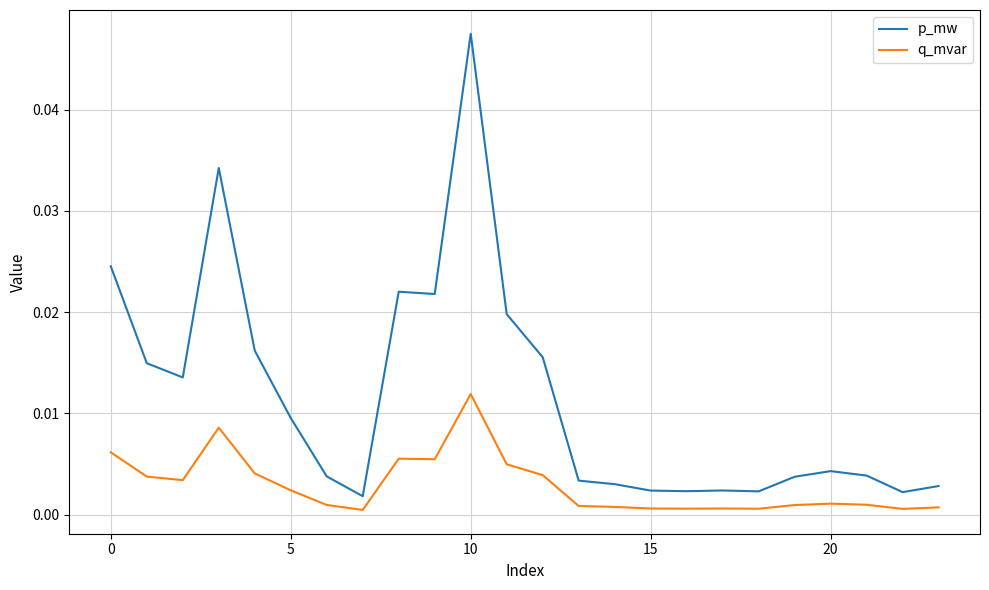

What are all the series names shown in the legend?

p_mw, q_mvar